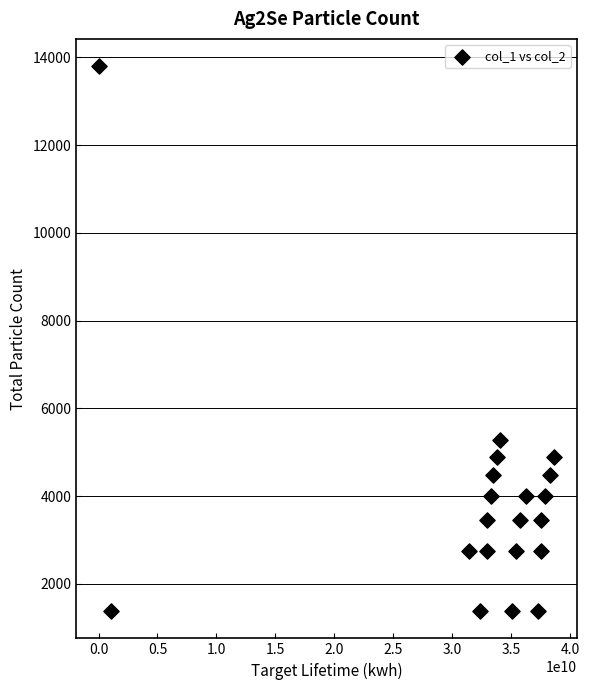

What is the range of X values (max minus min)?

38629224641